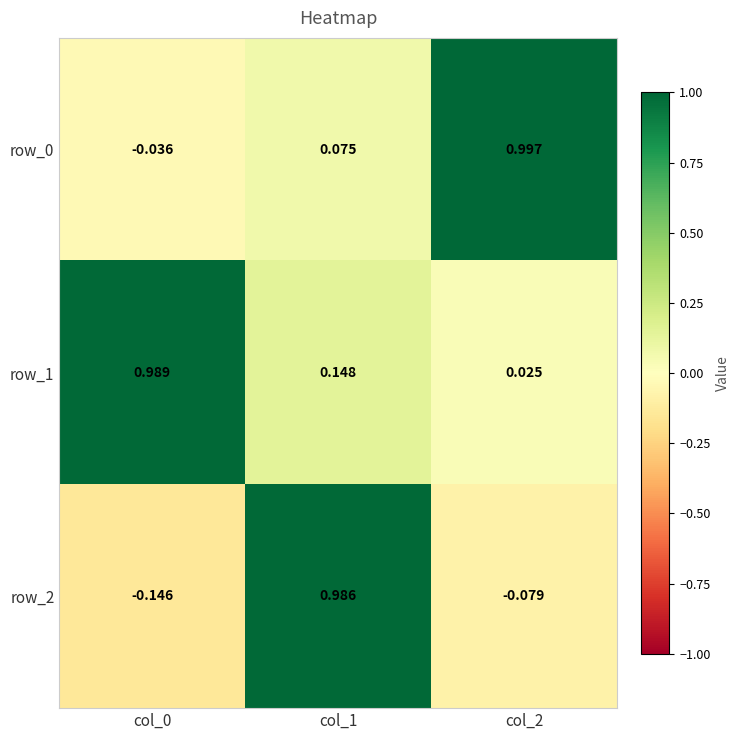

Is the value of row_2 at col_2 greater than the value of row_1 at col_2?

No